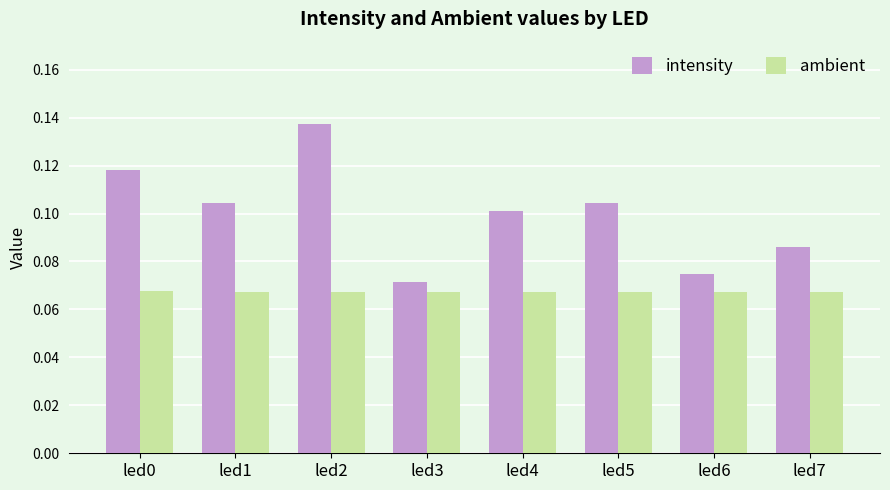

How many bars are there in each group?

2